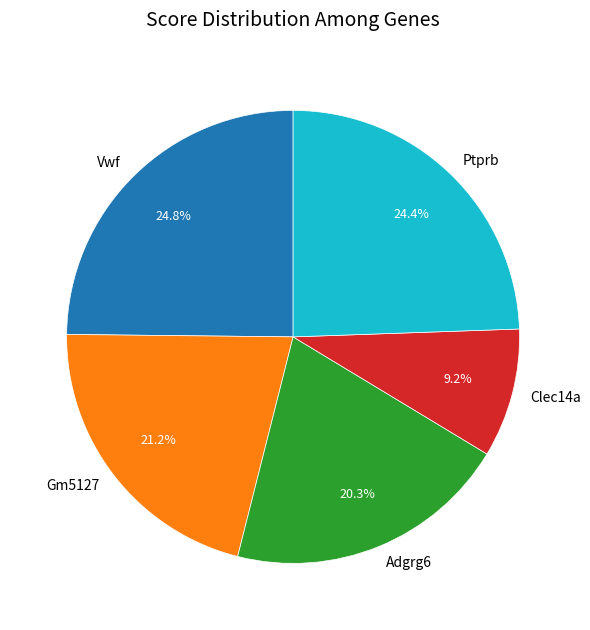

Is there any slice that represents more than half of the pie?

No